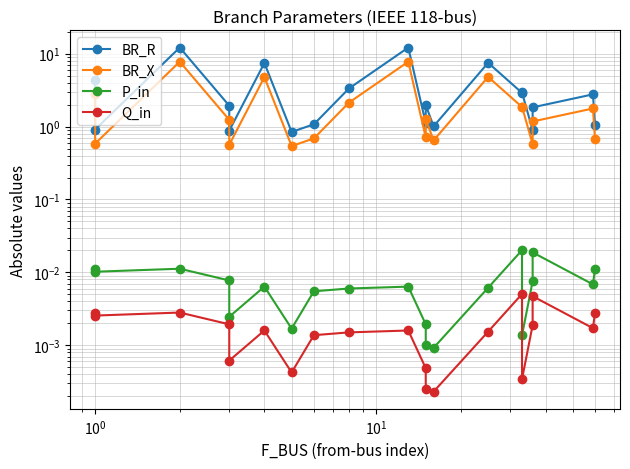

How many data points in BR_R are above 1?

16